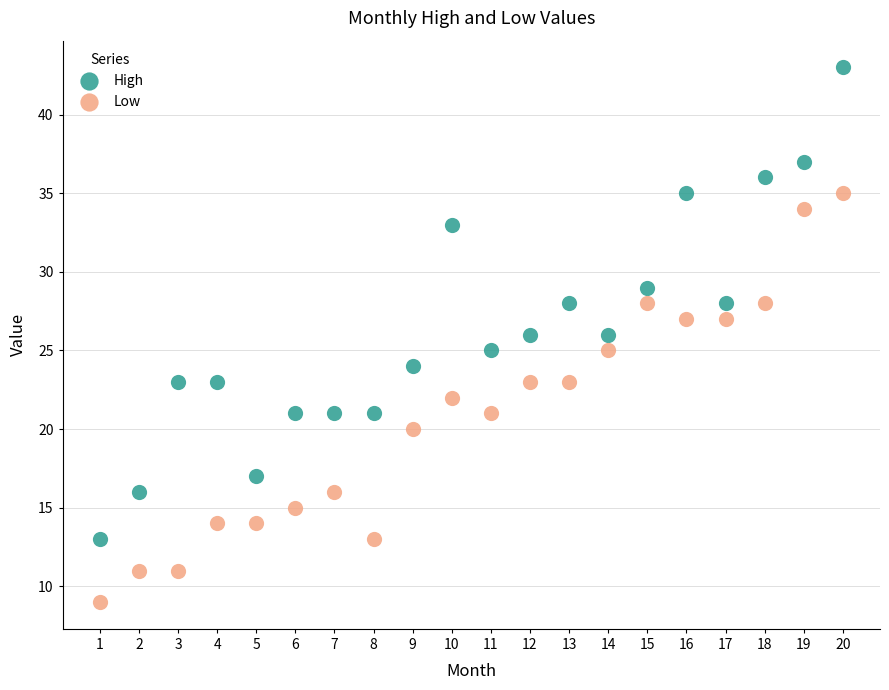

Which series reaches the maximum Y coordinate?

High